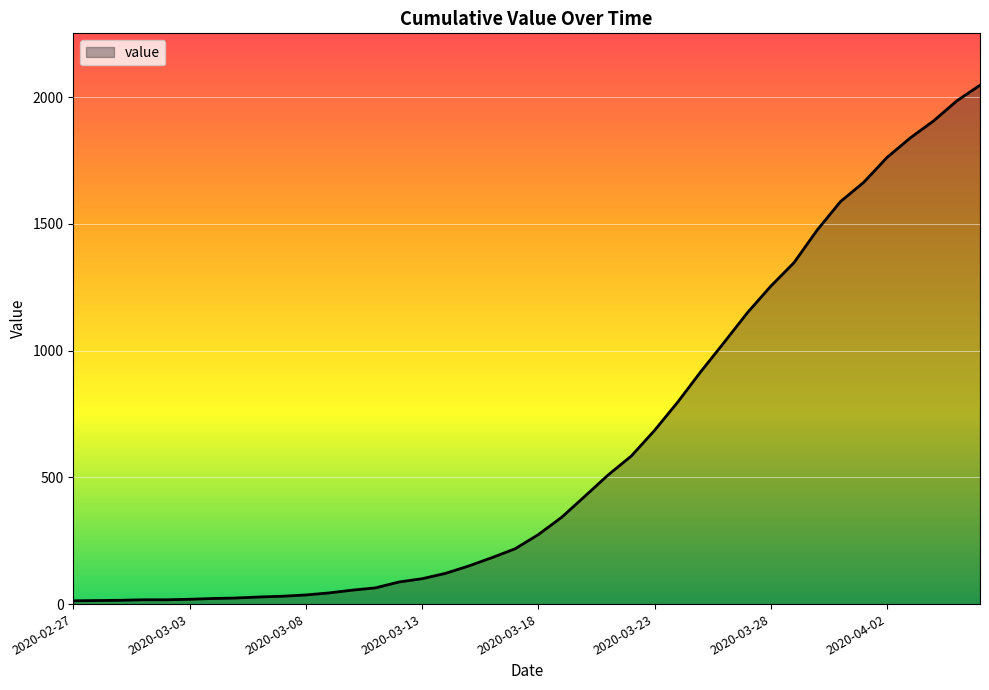

What is the maximum value shown in the chart?

2047